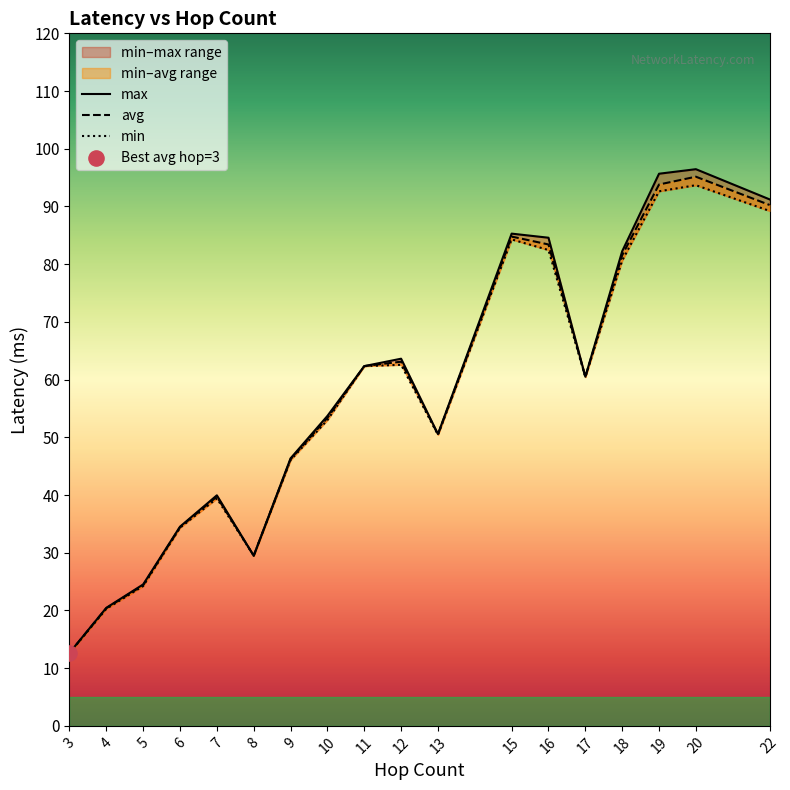

At which category is the sum across all series the highest?

20